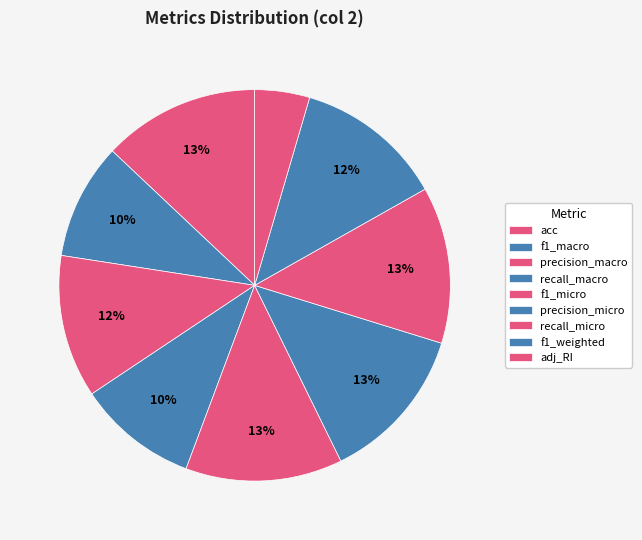

Is it true that precision_micro is 26% of the pie?

False